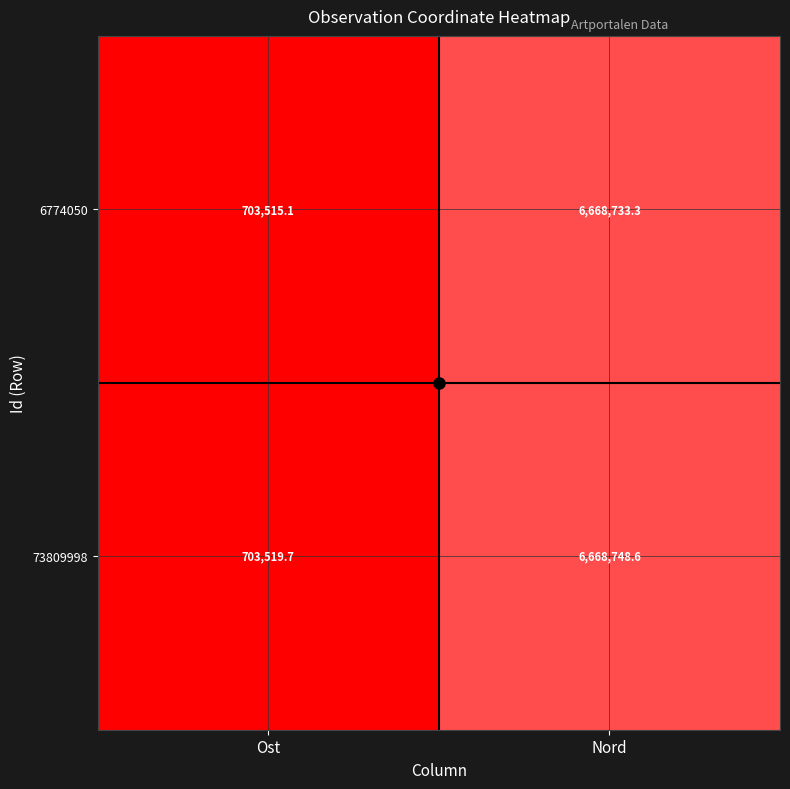

At which label is 73809998 closest to 3686134?

Ost